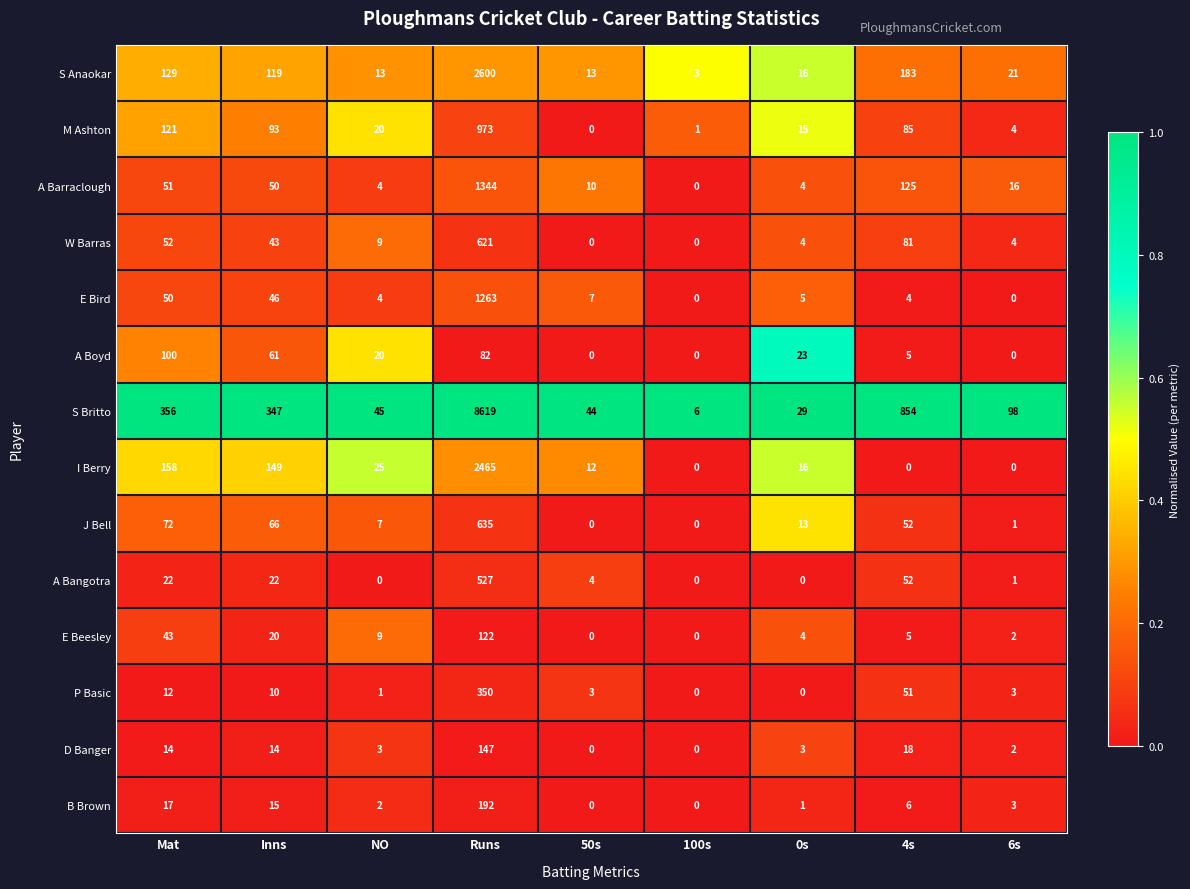

What is the sum of all S Britto values?

10398